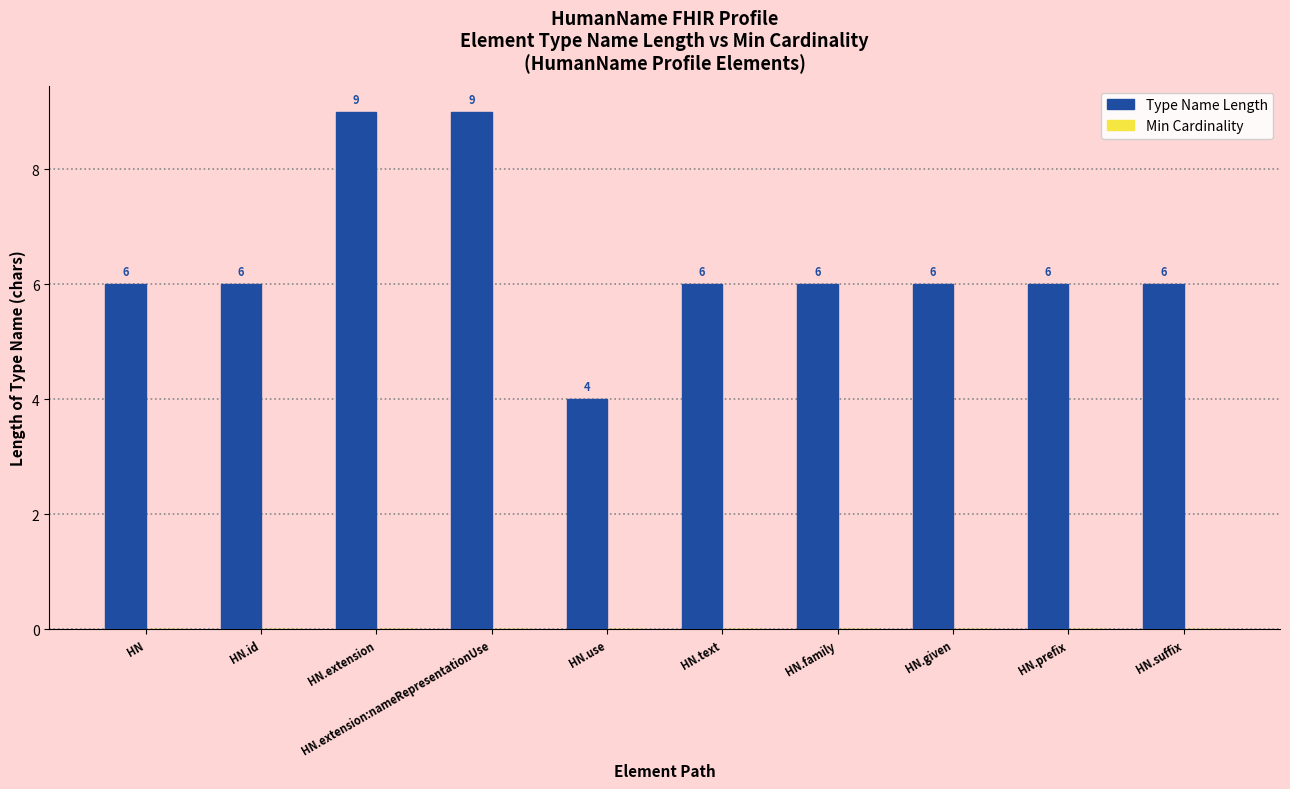

How many bars are there in total?

10